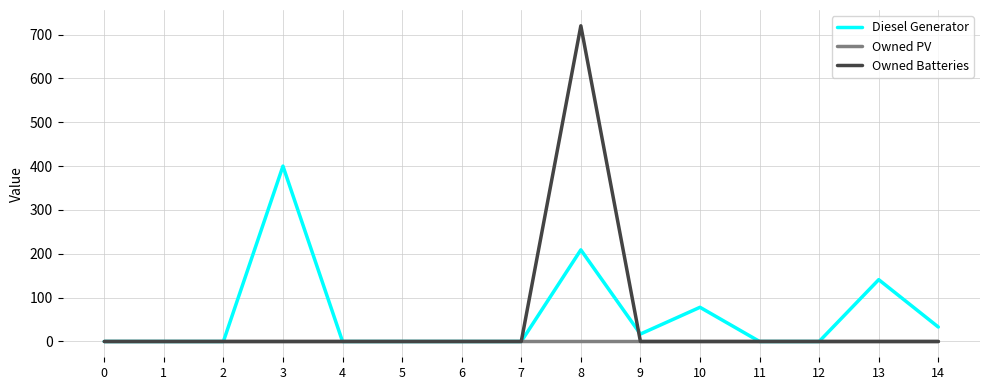

Is the value of Diesel Generator at 9 greater than the value of Owned PV at 3?

Yes